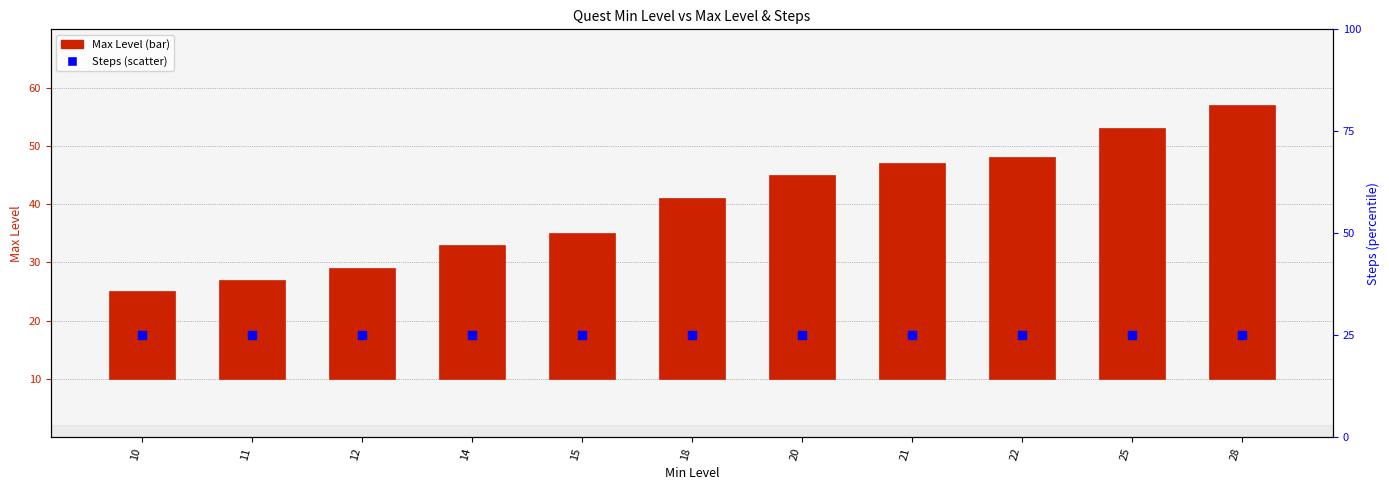

Is the value of Max Level at 22 greater than the value of Steps at 12?

Yes